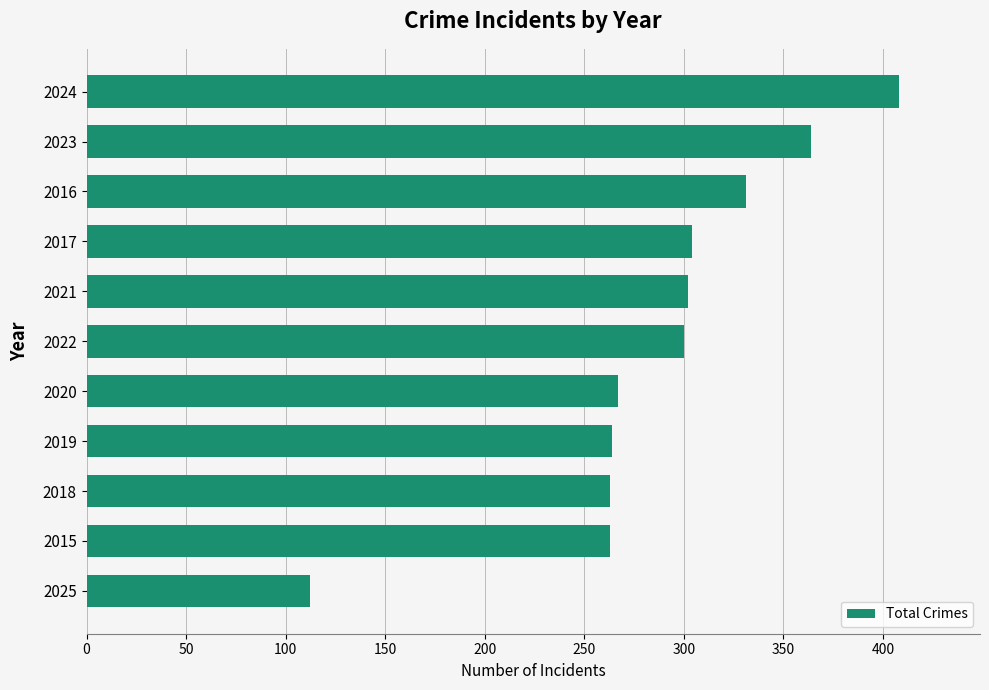

What is the difference between the maximum and second lowest values?

145